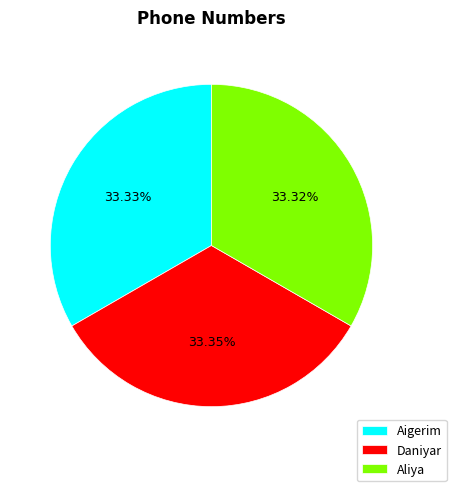

Combined, do Aliya and Daniyar account for over 50%?

Yes